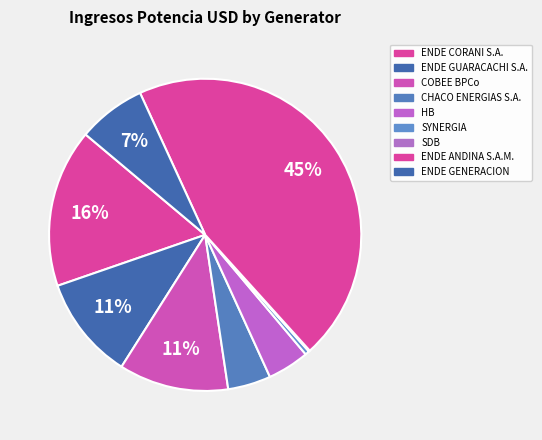

Is ENDE GENERACION the majority of the pie?

No